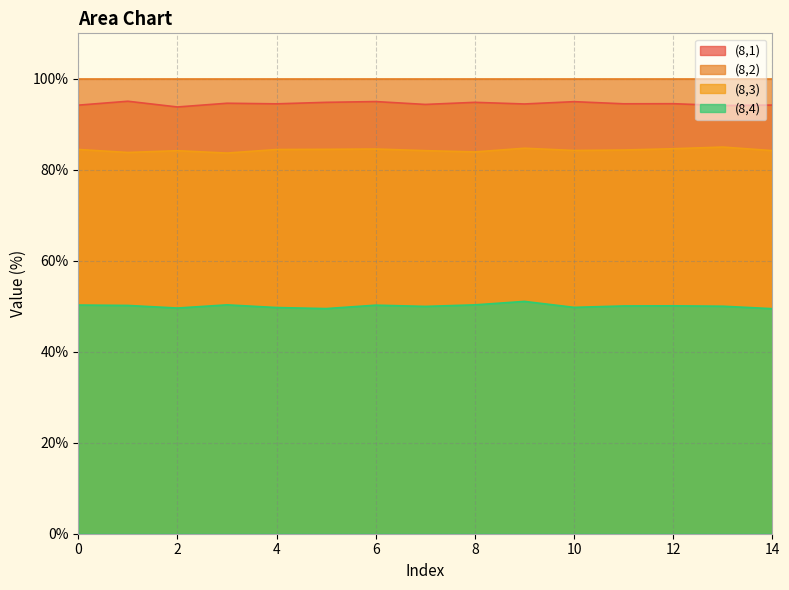

How many data points in (8,1) are above 94?

14